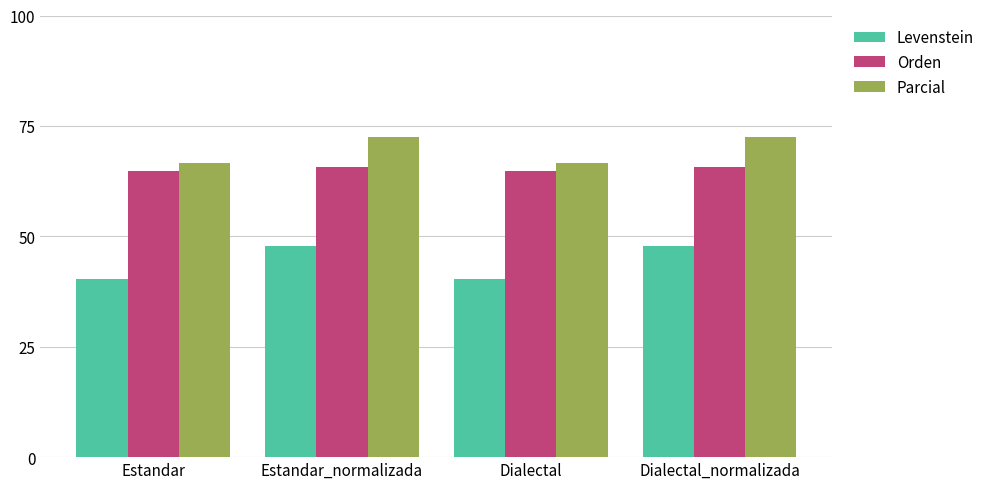

Reading left to right, list all the values displayed in this chart.

Levenstein: Estandar=40.4	Estandar_normalizada=47.9	Dialectal=40.4	Dialectal_normalizada=47.9
Orden: Estandar=64.8	Estandar_normalizada=65.7	Dialectal=64.8	Dialectal_normalizada=65.7
Parcial: Estandar=66.7	Estandar_normalizada=72.4	Dialectal=66.7	Dialectal_normalizada=72.4